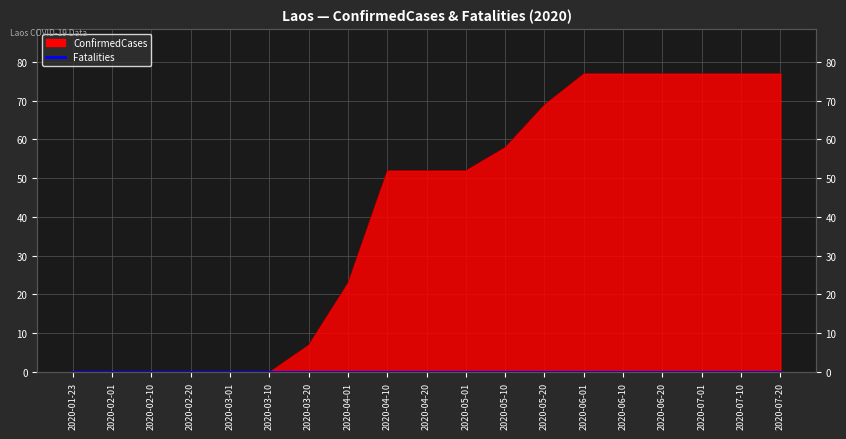

Reading left to right, transcribe all the data shown in this chart.

2020-01-23=0	2020-02-01=0	2020-02-10=0	2020-02-20=0	2020-03-01=0	2020-03-10=0	2020-03-20=7	2020-04-01=23	2020-04-10=52	2020-04-20=52	2020-05-01=52	2020-05-10=58	2020-05-20=69	2020-06-01=77	2020-06-10=77	2020-06-20=77	2020-07-01=77	2020-07-10=77	2020-07-20=77